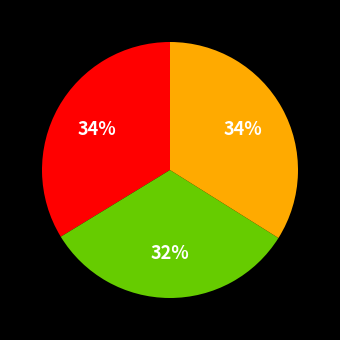

To the nearest percent, what is the difference between the largest and smallest slice percentages?

2%